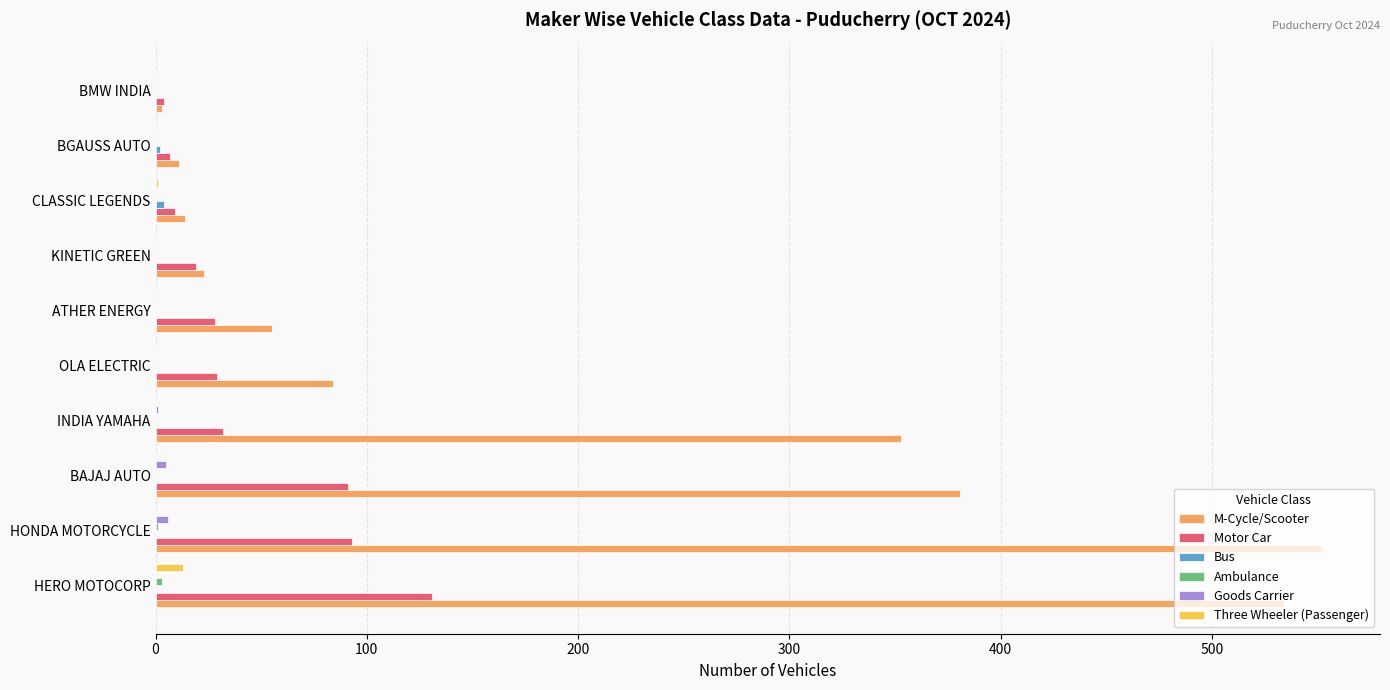

At which category does the chart reach its peak across all series?

HONDA MOTORCYCLE